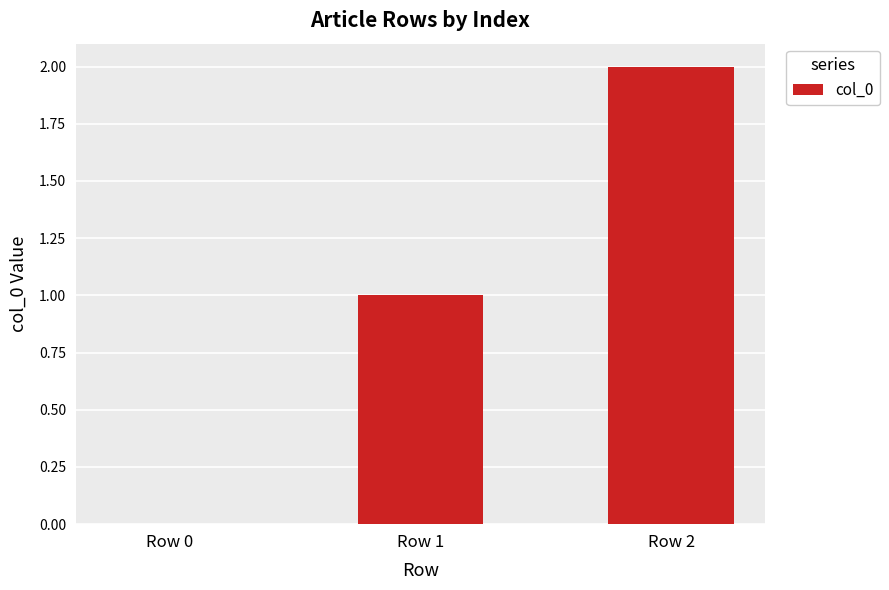

What is the change in value from Row 1 to Row 2?

+1